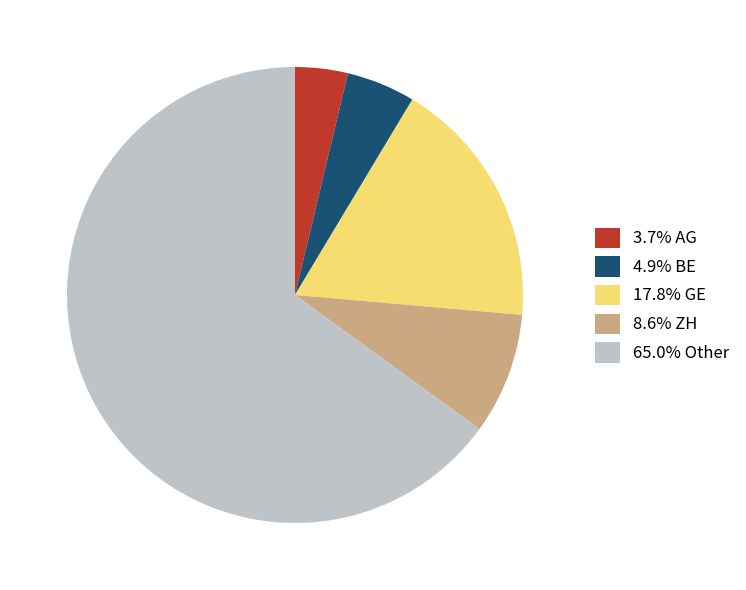

Combined, do 3.7% AG and 17.8% GE account for over 50%?

No